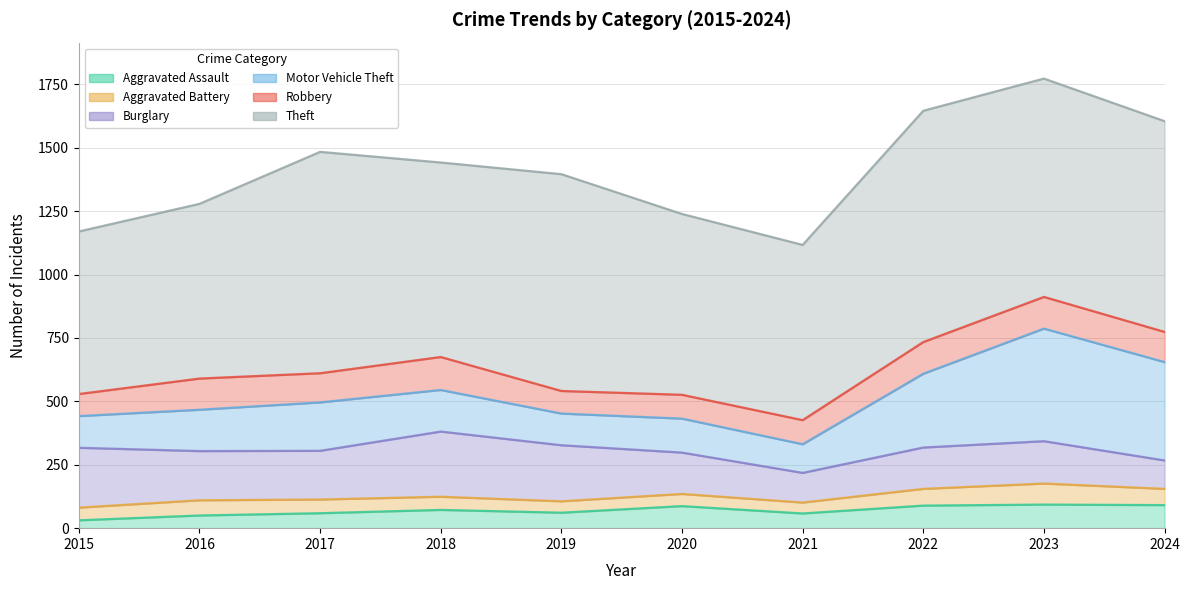

Does the chart have visible grid lines?

Yes